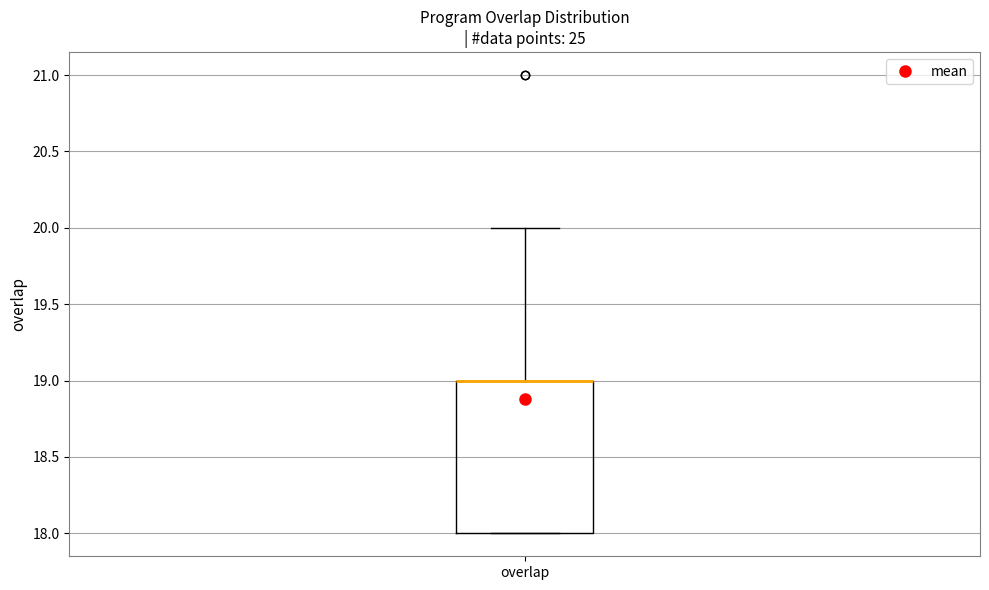

Transcribe this box plot: give where the median line is, the range the box spans, and where the two whiskers end, as read against the y-axis. The values are not printed on the chart, so give them approximately, as read against the axis.

median 19 (drawn on the box's upper edge), box 18 to 19, whiskers 18 to 20